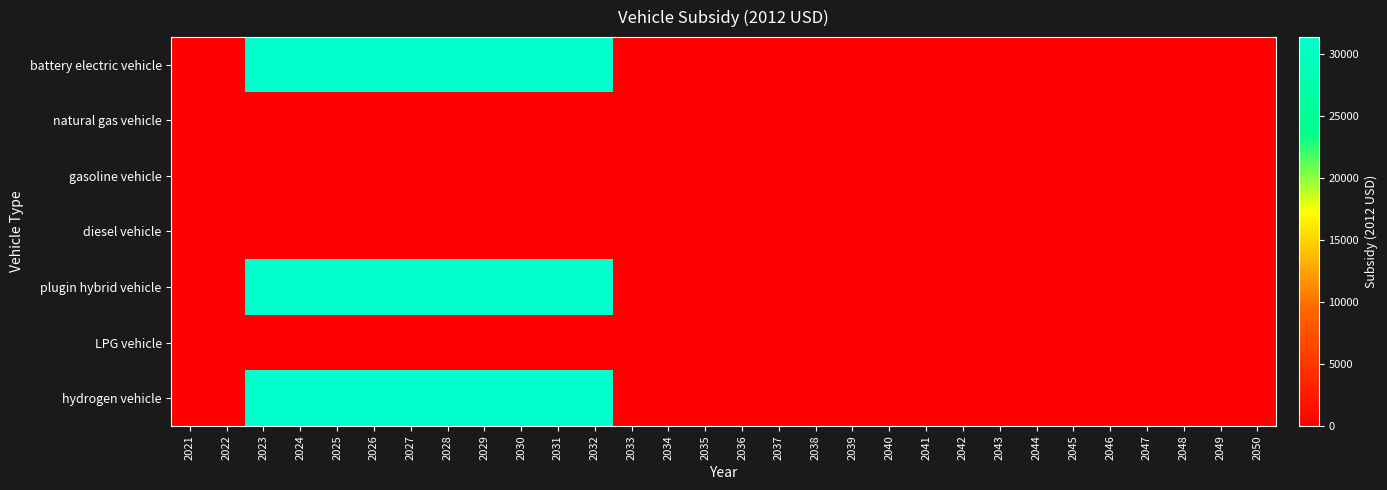

Reading left to right, extract all data points from this chart.

battery electric vehicle: 2021=0	2022=0	2023=31400	2024=31400	2025=31400	2026=31400	2027=31400	2028=31400	2029=31400	2030=31400	2031=31400	2032=31400	2033=0	2034=0	2035=0	2036=0	2037=0	2038=0	2039=0	2040=0	2041=0	2042=0	2043=0	2044=0	2045=0	2046=0	2047=0	2048=0	2049=0	2050=0
natural gas vehicle: 2021=0	2022=0	2023=0	2024=0	2025=0	2026=0	2027=0	2028=0	2029=0	2030=0	2031=0	2032=0	2033=0	2034=0	2035=0	2036=0	2037=0	2038=0	2039=0	2040=0	2041=0	2042=0	2043=0	2044=0	2045=0	2046=0	2047=0	2048=0	2049=0	2050=0
gasoline vehicle: 2021=0	2022=0	2023=0	2024=0	2025=0	2026=0	2027=0	2028=0	2029=0	2030=0	2031=0	2032=0	2033=0	2034=0	2035=0	2036=0	2037=0	2038=0	2039=0	2040=0	2041=0	2042=0	2043=0	2044=0	2045=0	2046=0	2047=0	2048=0	2049=0	2050=0
diesel vehicle: 2021=0	2022=0	2023=0	2024=0	2025=0	2026=0	2027=0	2028=0	2029=0	2030=0	2031=0	2032=0	2033=0	2034=0	2035=0	2036=0	2037=0	2038=0	2039=0	2040=0	2041=0	2042=0	2043=0	2044=0	2045=0	2046=0	2047=0	2048=0	2049=0	2050=0
plugin hybrid vehicle: 2021=0	2022=0	2023=31400	2024=31400	2025=31400	2026=31400	2027=31400	2028=31400	2029=31400	2030=31400	2031=31400	2032=31400	2033=0	2034=0	2035=0	2036=0	2037=0	2038=0	2039=0	2040=0	2041=0	2042=0	2043=0	2044=0	2045=0	2046=0	2047=0	2048=0	2049=0	2050=0
LPG vehicle: 2021=0	2022=0	2023=0	2024=0	2025=0	2026=0	2027=0	2028=0	2029=0	2030=0	2031=0	2032=0	2033=0	2034=0	2035=0	2036=0	2037=0	2038=0	2039=0	2040=0	2041=0	2042=0	2043=0	2044=0	2045=0	2046=0	2047=0	2048=0	2049=0	2050=0
hydrogen vehicle: 2021=0	2022=0	2023=31400	2024=31400	2025=31400	2026=31400	2027=31400	2028=31400	2029=31400	2030=31400	2031=31400	2032=31400	2033=0	2034=0	2035=0	2036=0	2037=0	2038=0	2039=0	2040=0	2041=0	2042=0	2043=0	2044=0	2045=0	2046=0	2047=0	2048=0	2049=0	2050=0